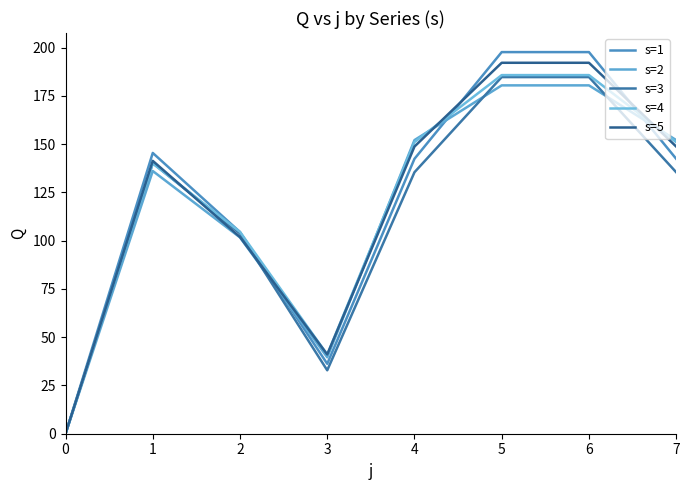

How many series are shown in this chart?

5